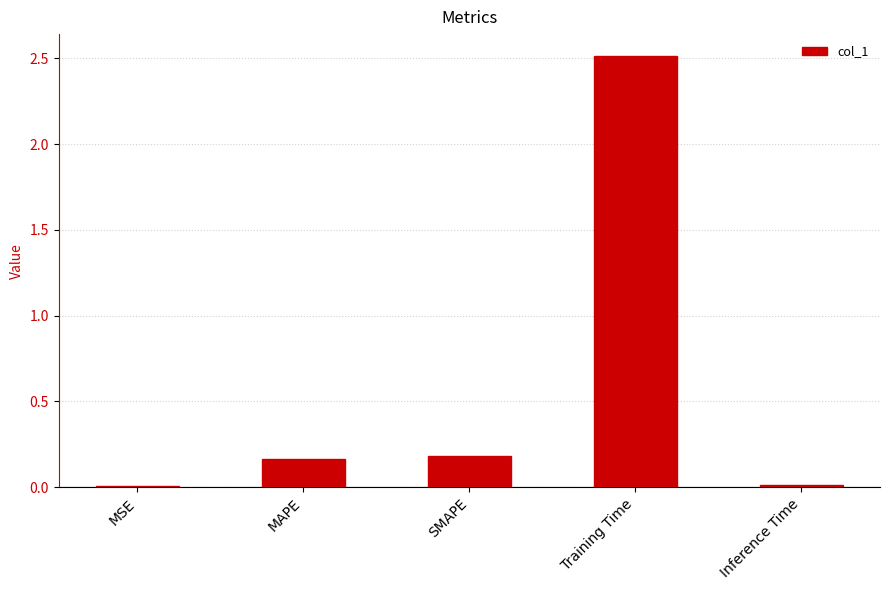

Are the bars horizontal?

No